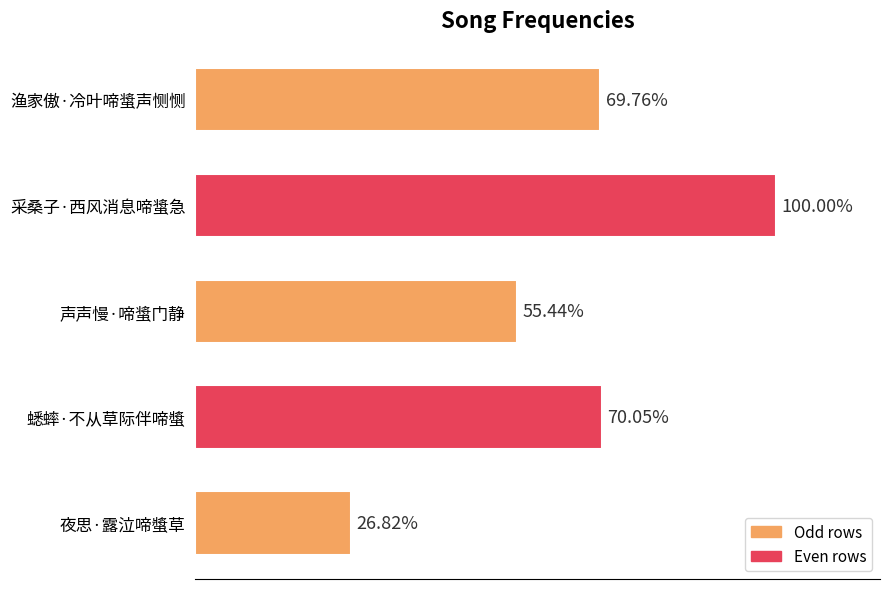

Are the bars horizontal?

Yes